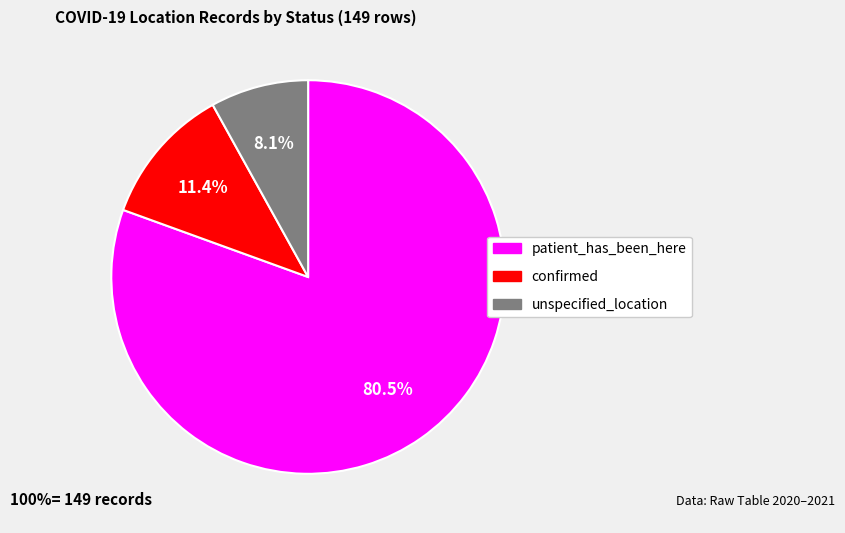

Approximately how many times larger is the value at confirmed compared to unspecified_location?

1.4